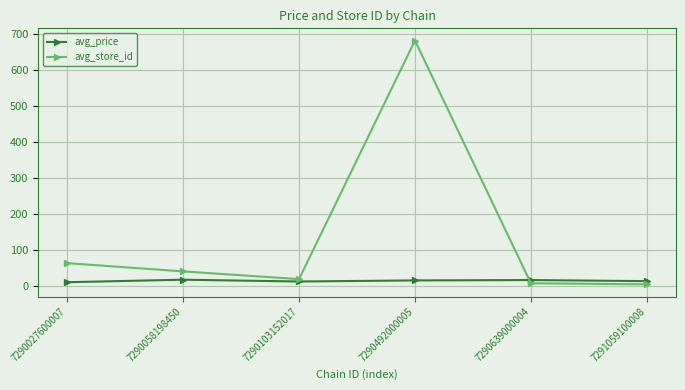

List the series in order of their peak value, lowest first.

avg_price, avg_store_id